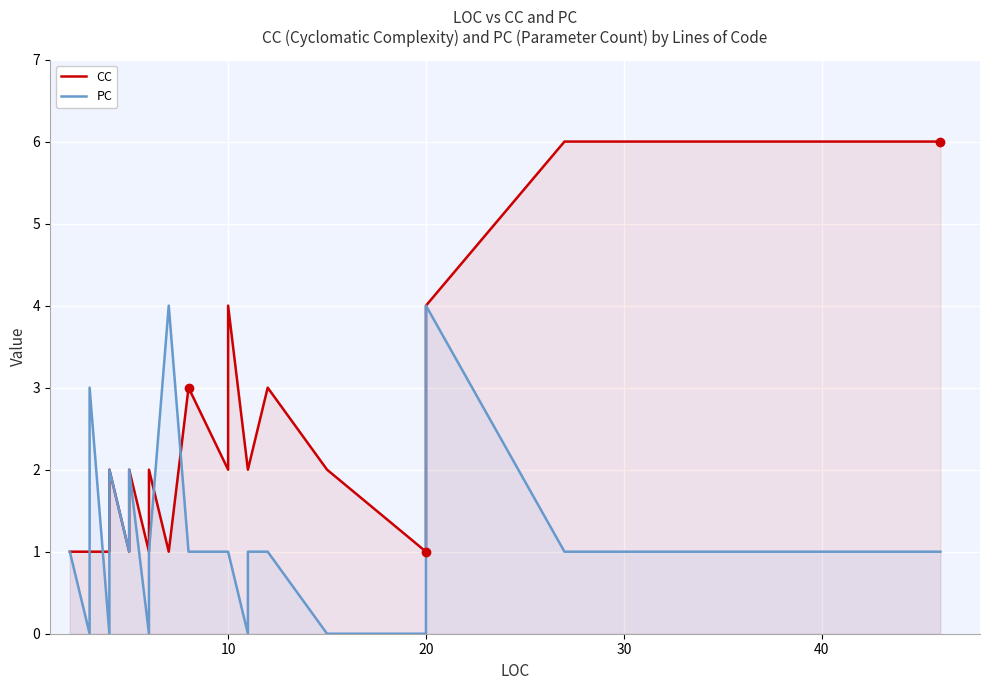

How many lines are shown in the chart?

2